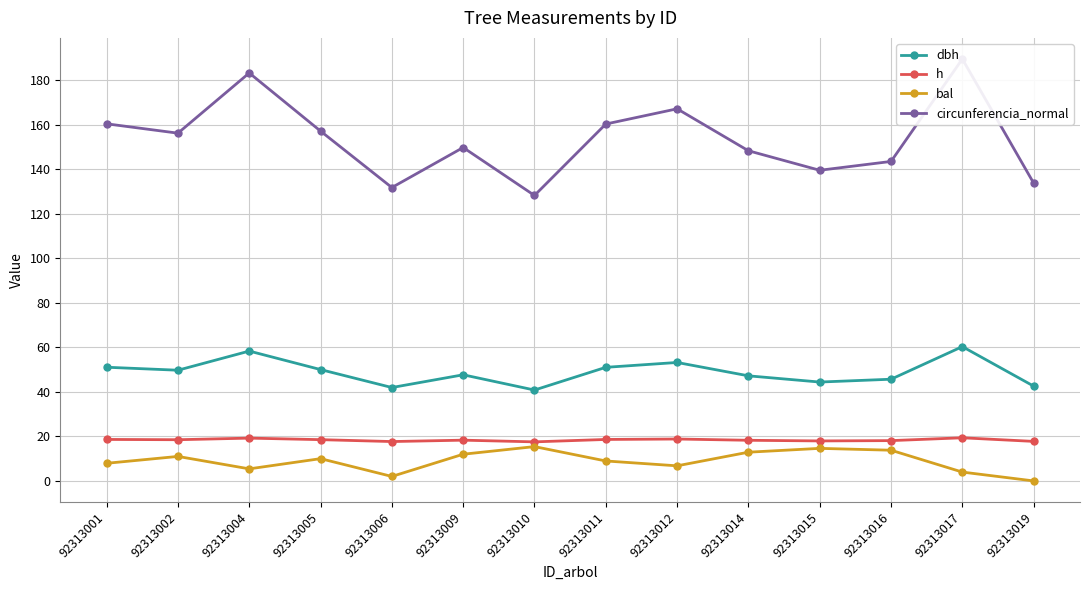

How many values in the dbh series exceed 49?

7